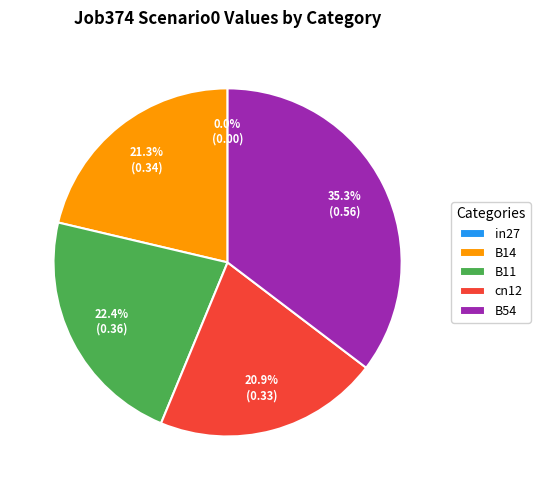

Combined, what portion of the pie is B14 and cn12?

42.2%